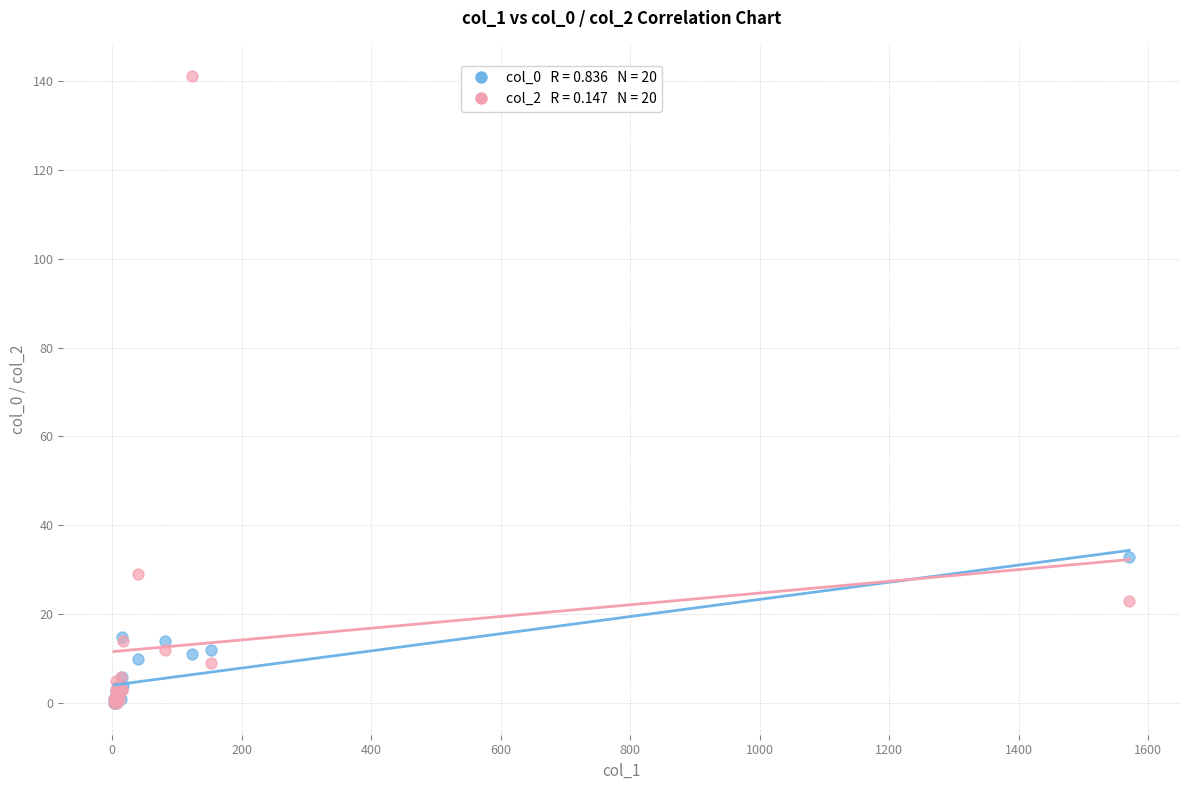

Across all series, what Y value is closest to 70?

33